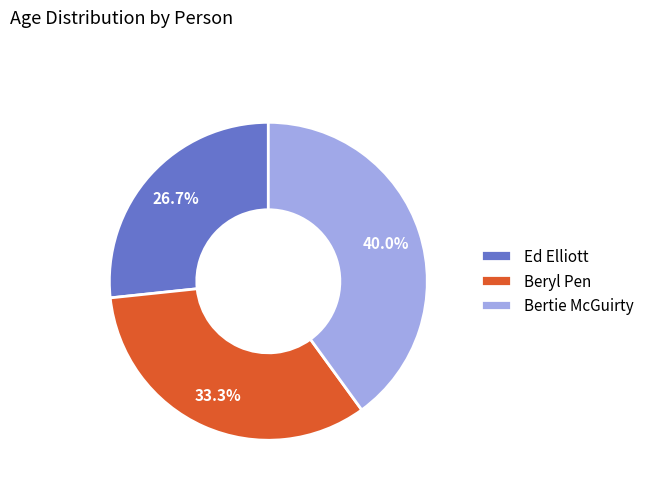

What is the ratio of the value at Beryl Pen to the value at Bertie McGuirty?

0.8